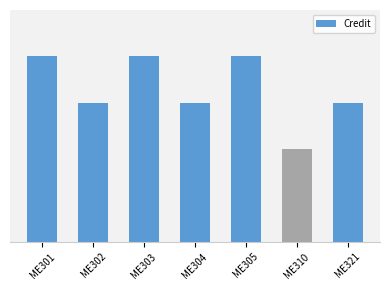

At which category does the chart reach its peak across all series?

ME301